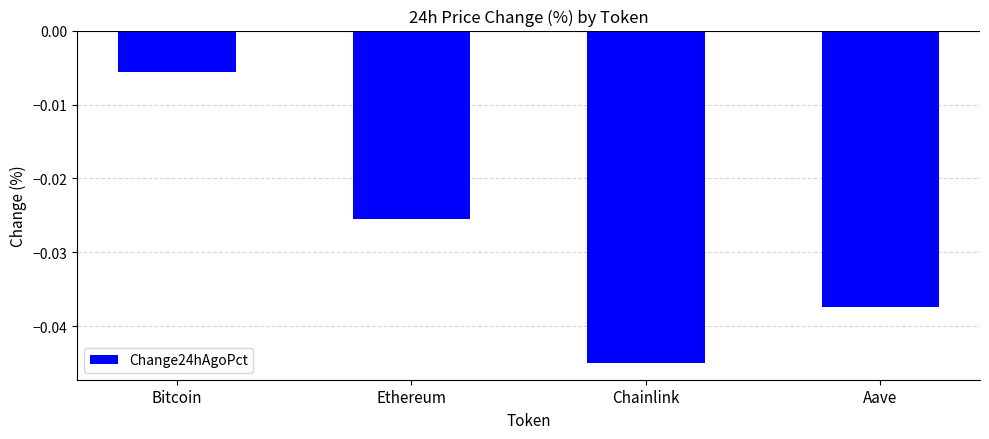

Which label corresponds to the largest value in the chart?

Bitcoin